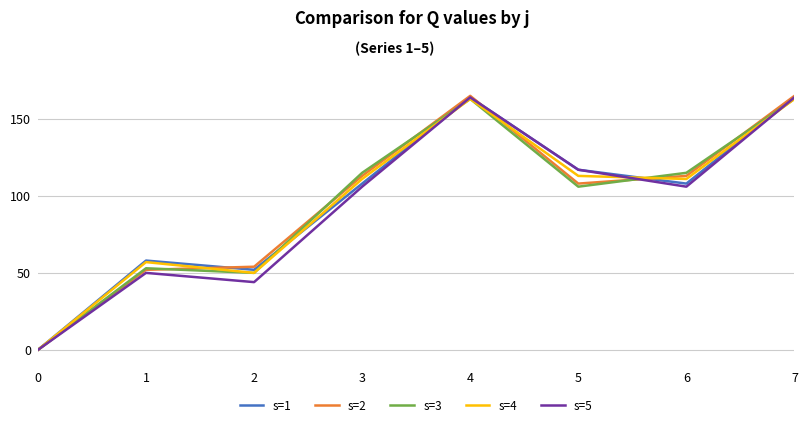

Which series has the widest spread of values?

s=2